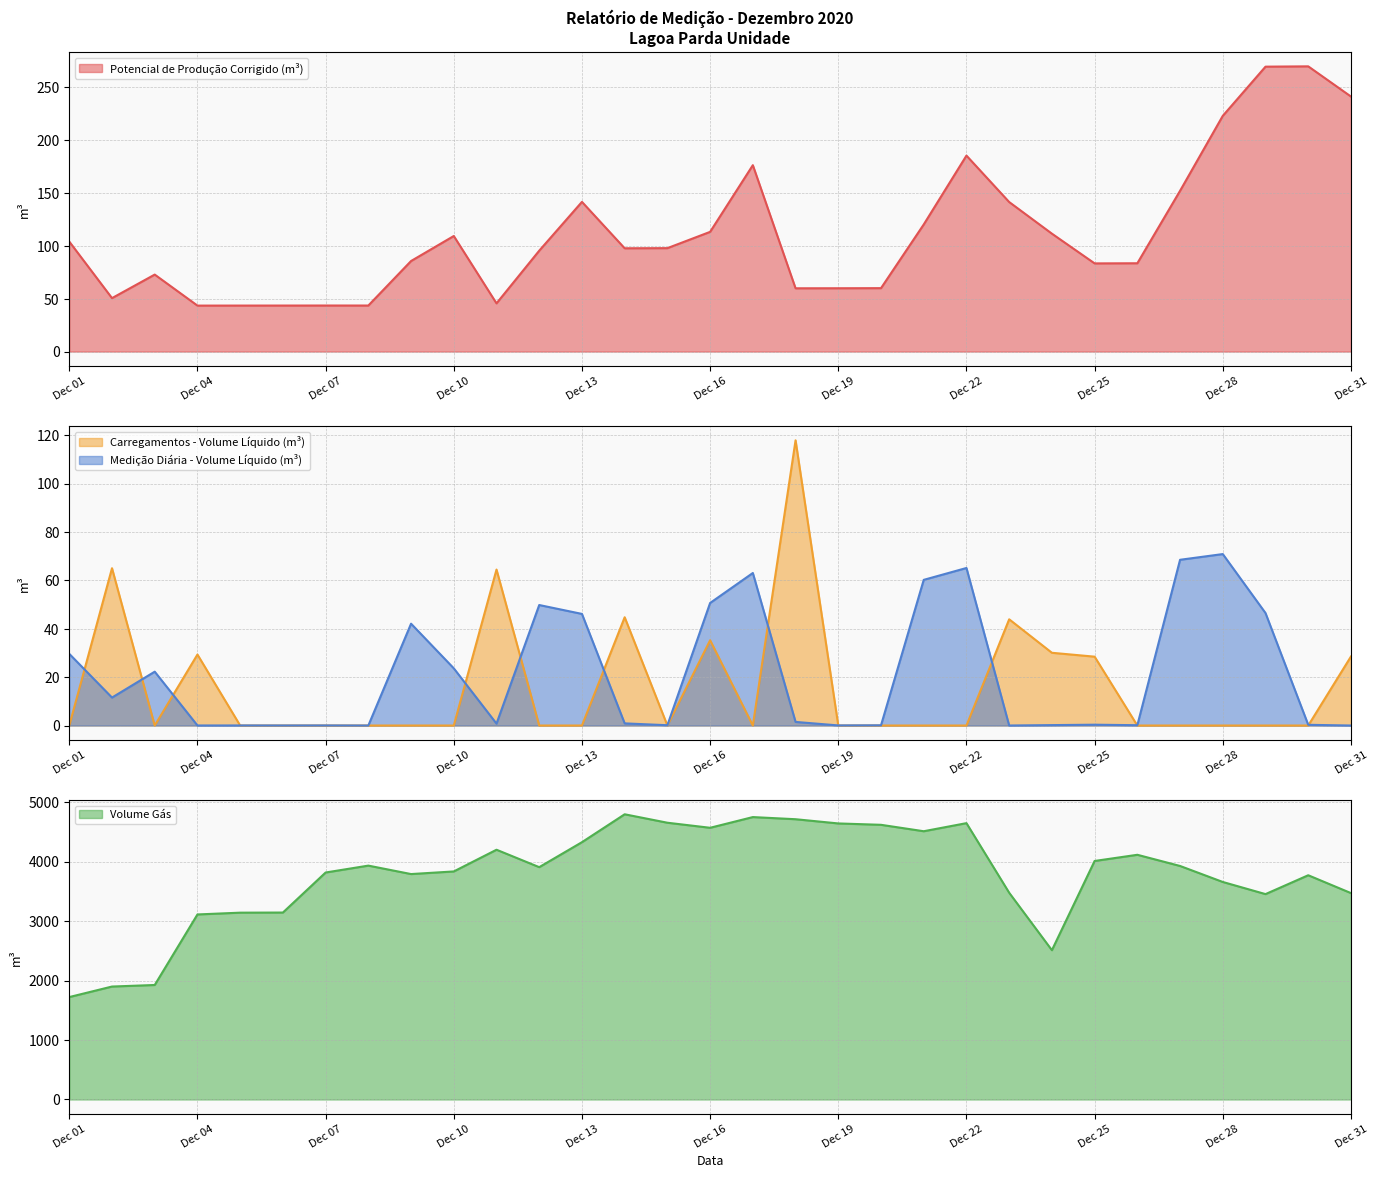

In Carregamentos - Volume Líquido (m³), how many points are lower than both neighbors (excluding endpoints)?

3